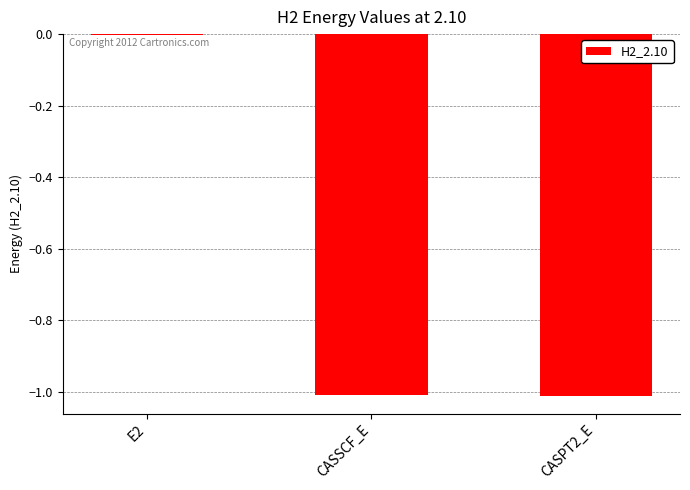

The chart shows a value of -1.8 at CASSCF_E. True or false?

False